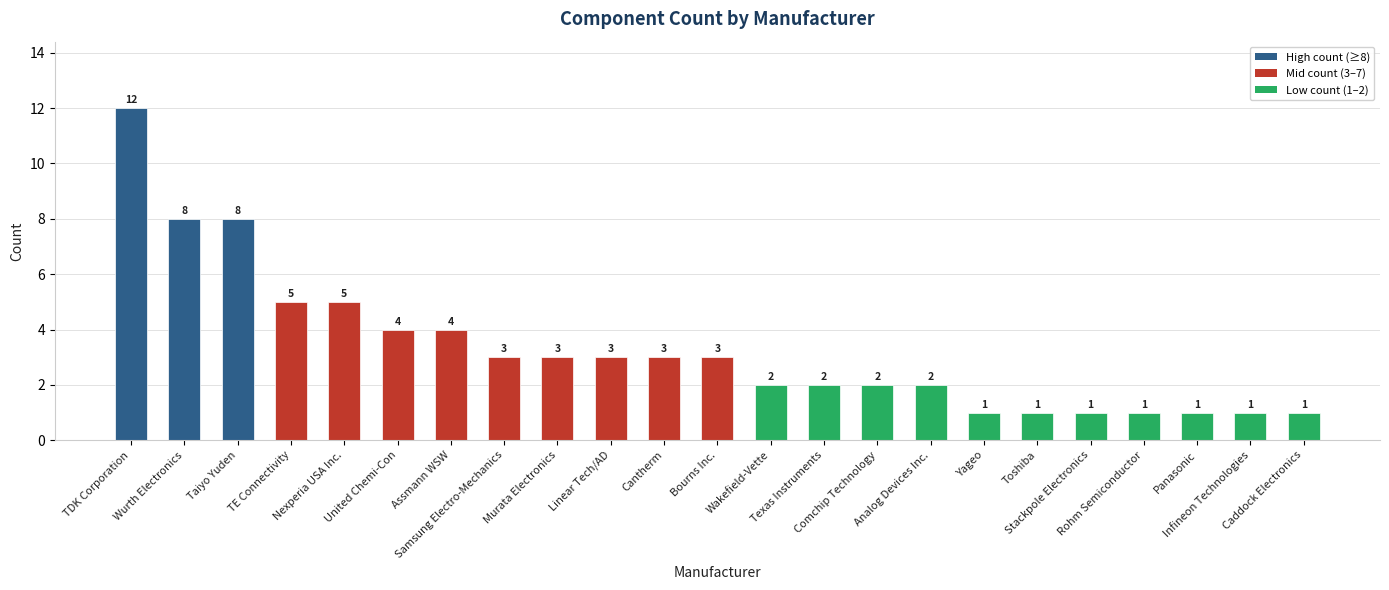

How many data points are less than 3?

11